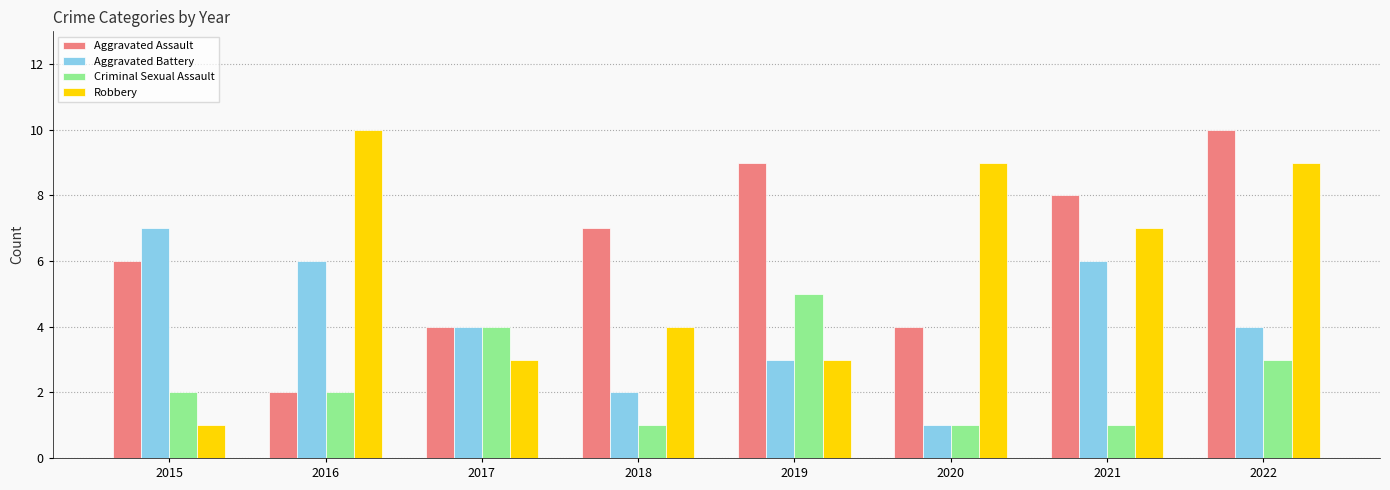

The value of Aggravated Assault at 2018 is 12. True or false?

False